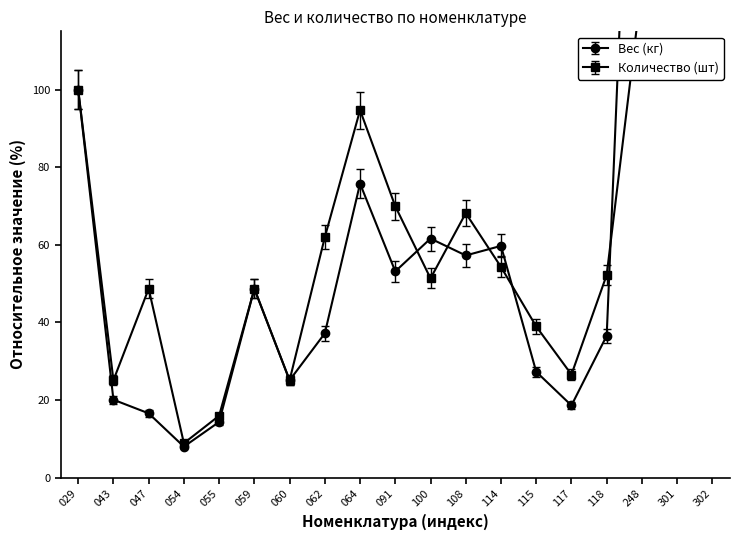

Rank the series at 117 from highest to lowest value.

Количество (шт), Вес (кг)